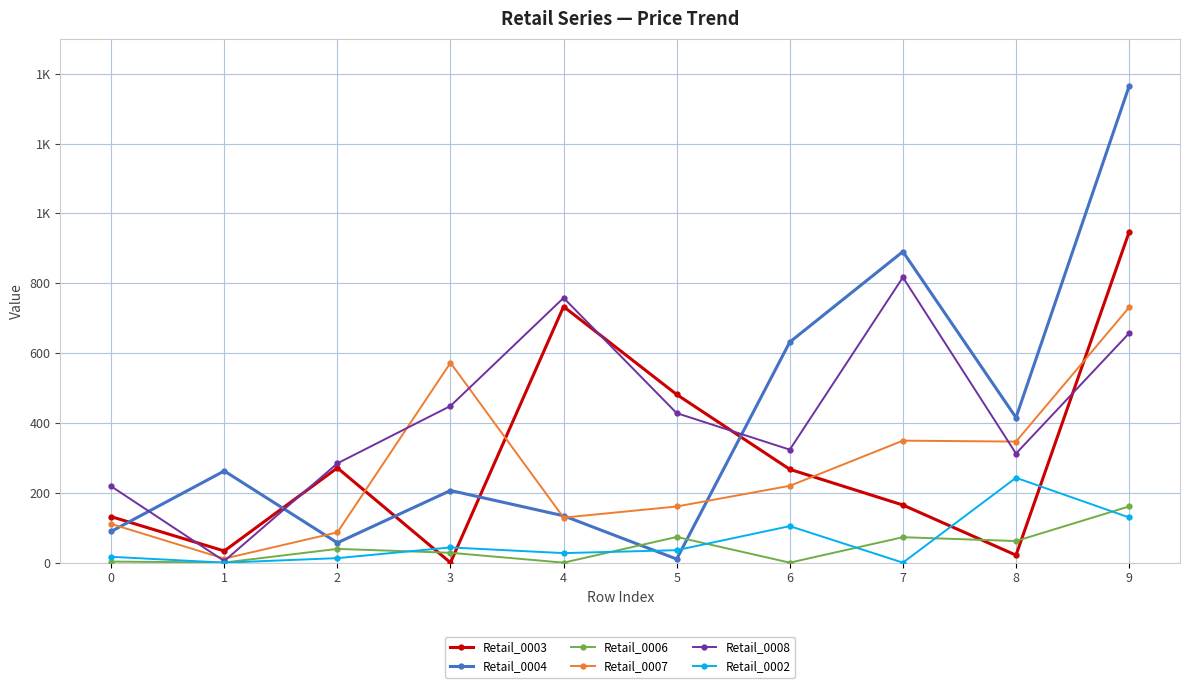

How many interior local valleys does the Retail_0008 series have?

3